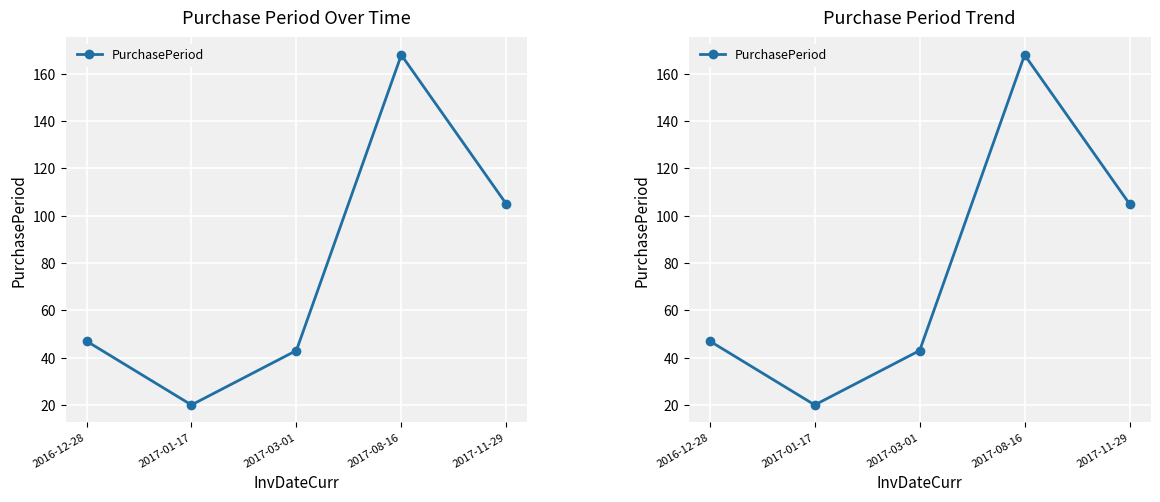

Where does the data first go above 47?

2017-08-16